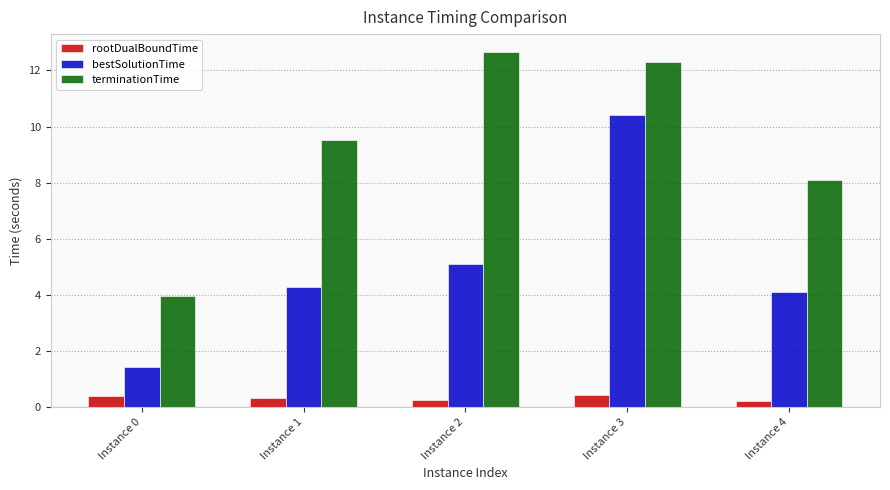

Which series changed the most between Instance 1 and Instance 2?

terminationTime